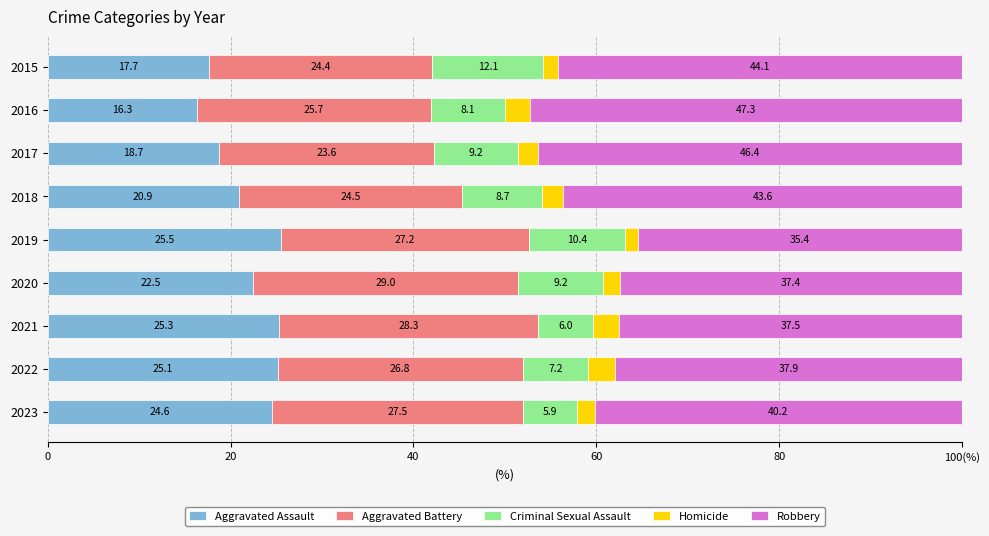

What are all the series names shown in the legend?

Aggravated Assault, Aggravated Battery, Criminal Sexual Assault, Homicide, Robbery